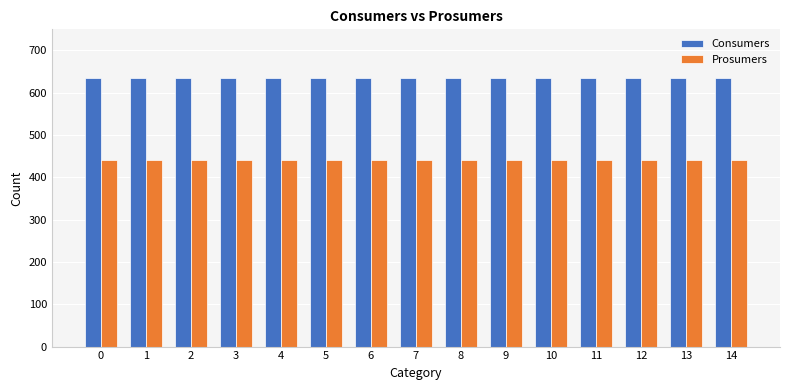

True or false: Prosumers has a value of 614 at 13.

False